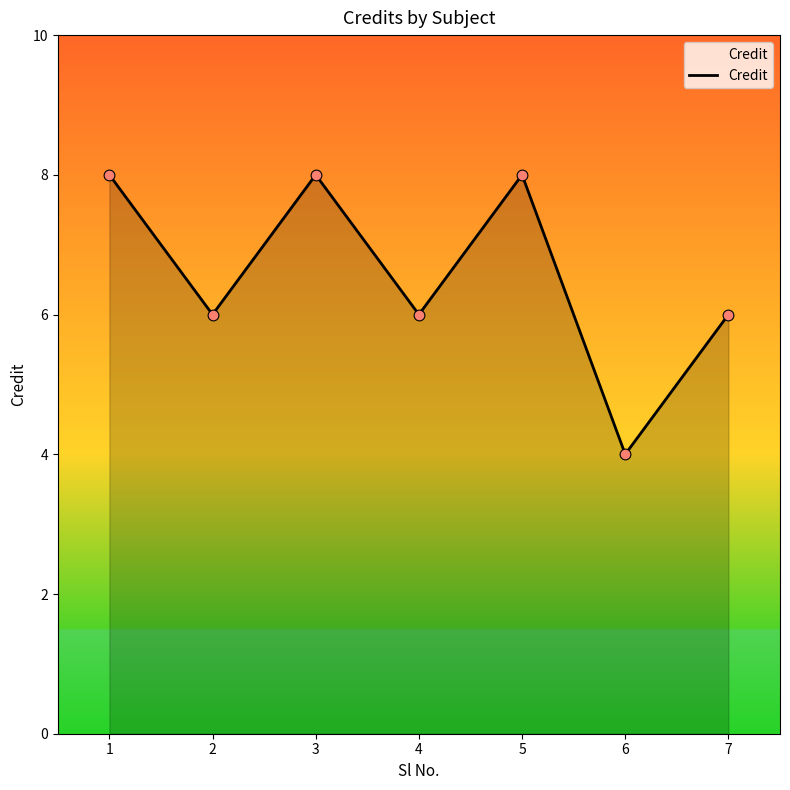

What is the ratio of the value at 3 to the value at 2?

1.3